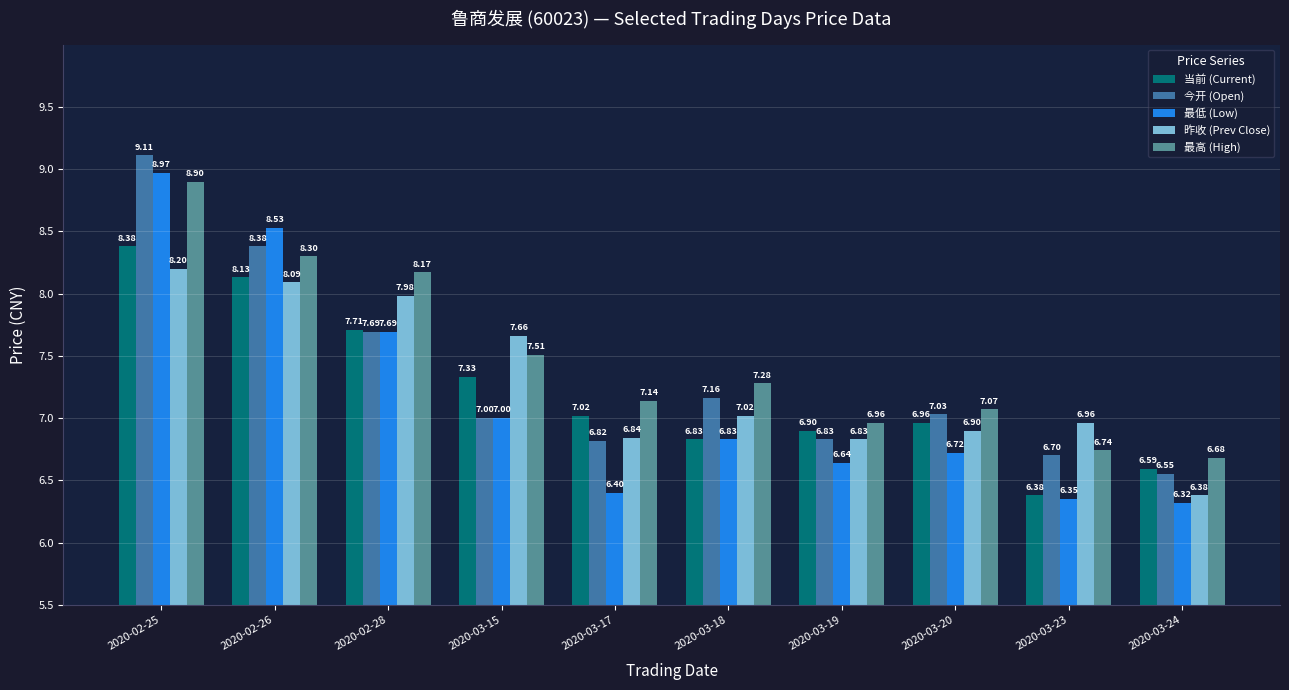

True or false: 最高 (High) has a value of 8.3 at 2020-02-26.

True